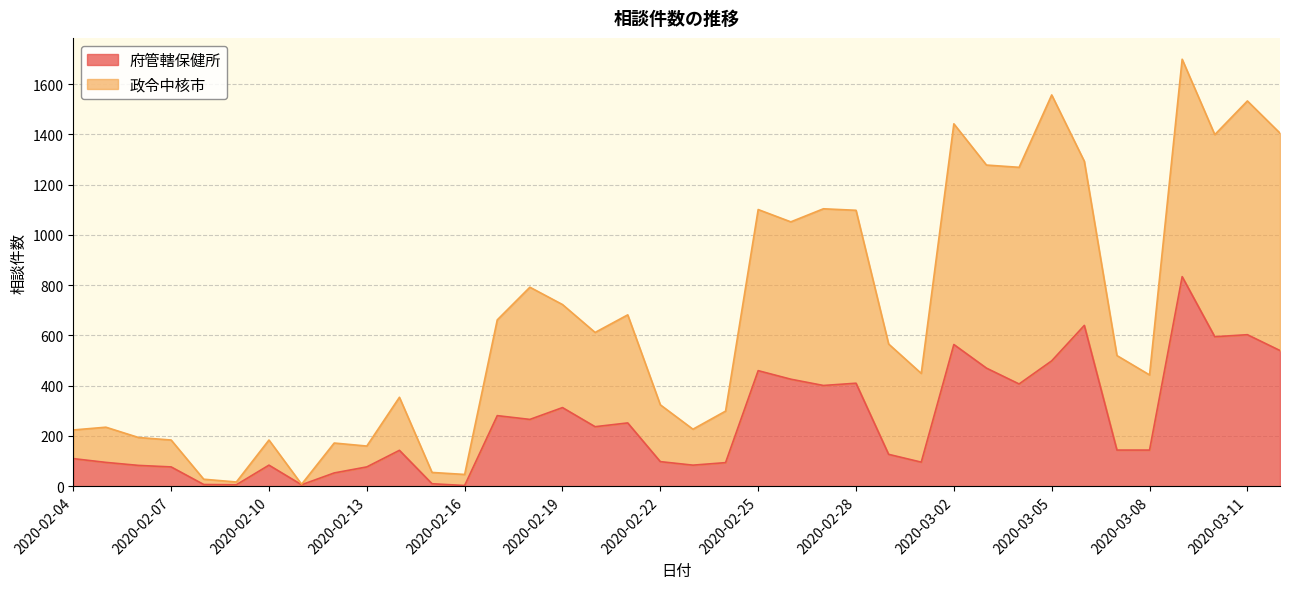

True or false: 府管轄保健所 has a value of 23 at 2020-02-12.

False